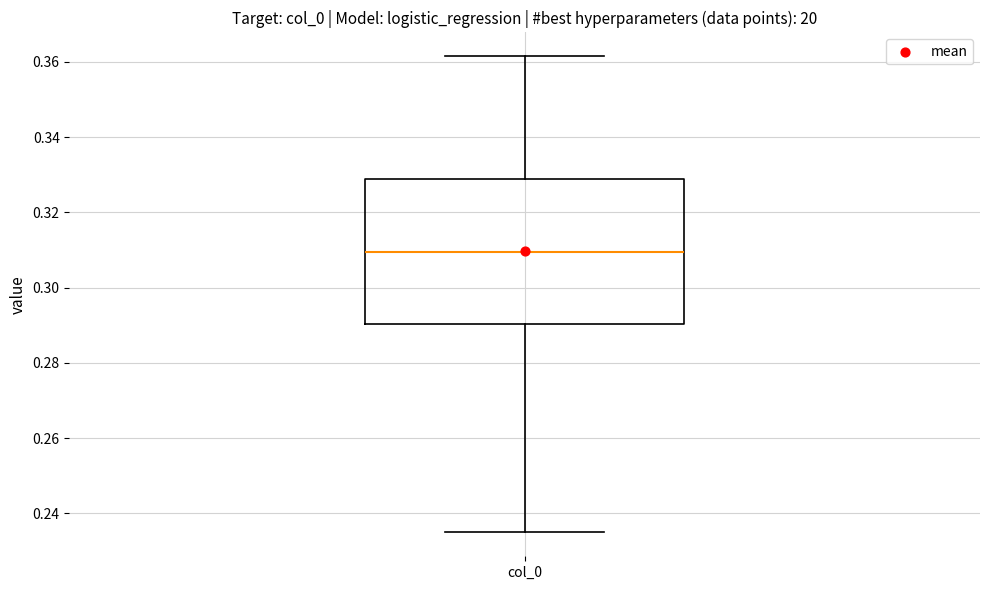

Read this box plot against the y-axis: the position of the median line, the range covered by the box, and the ends of both whiskers. The values are not printed on the chart, so give them approximately, as read against the axis.

median 0.310, box 0.290 to 0.328, whiskers 0.234 to 0.362